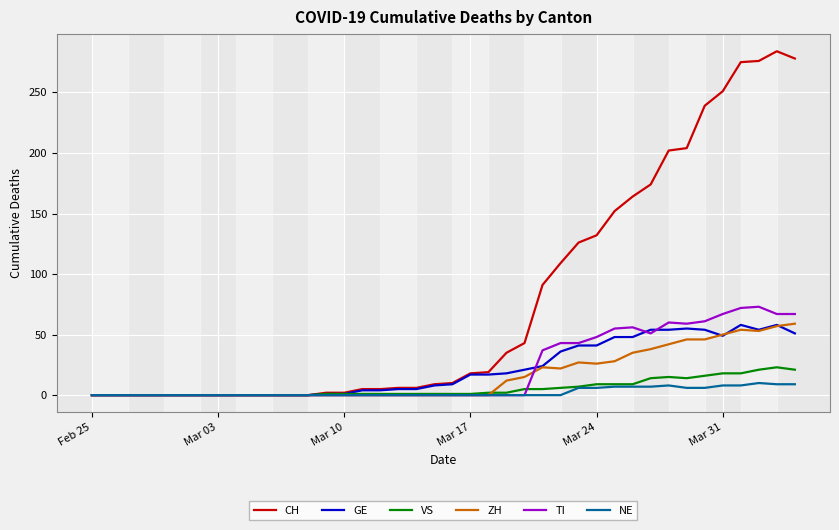

Which series has the widest spread of values?

CH